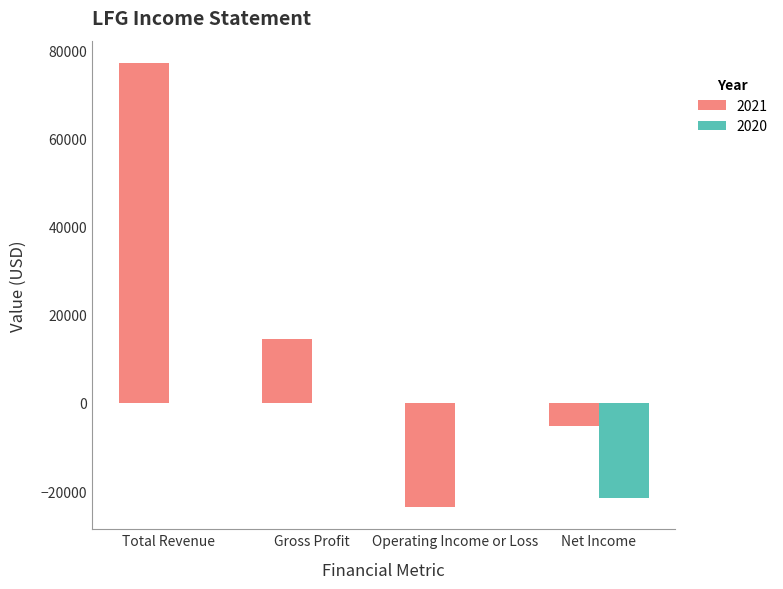

Reading right to left, list all the values displayed in this chart.

2021: Net Income=-5200	Operating Income or Loss=-23600	Gross Profit=14600	Total Revenue=77100
2020: Net Income=-21600	Operating Income or Loss=0	Gross Profit=0	Total Revenue=0